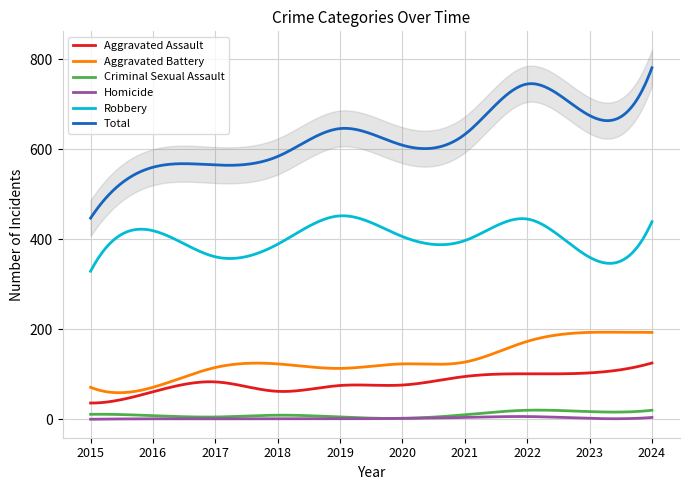

What is the average value of the Homicide series?

2.1